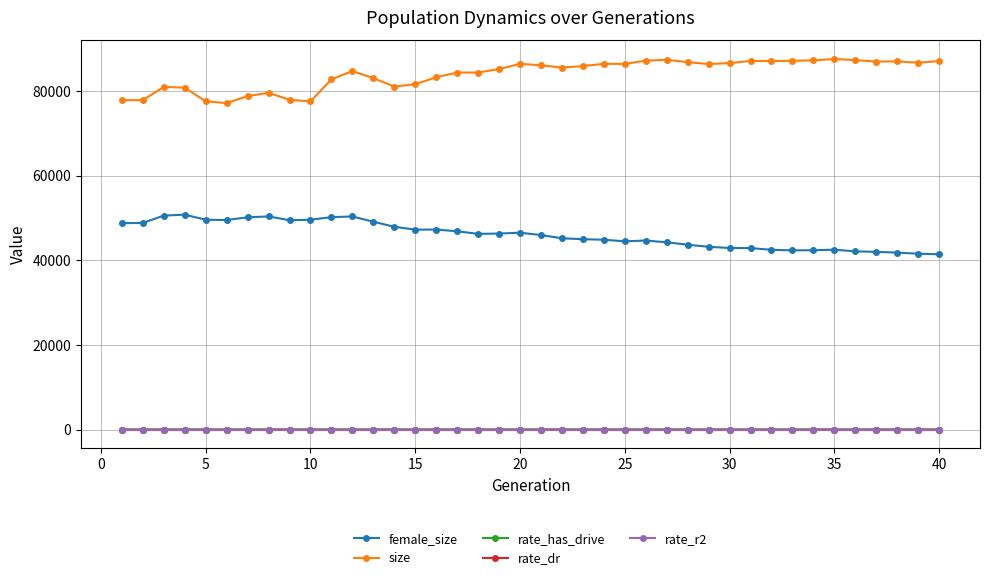

What is the value of the female_size point at the 2nd from the left?

48833.0